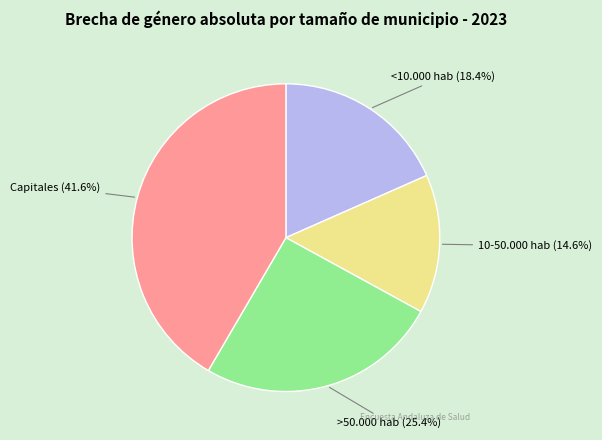

Which has a higher value, 10-50.000 hab or >50.000 hab?

>50.000 hab